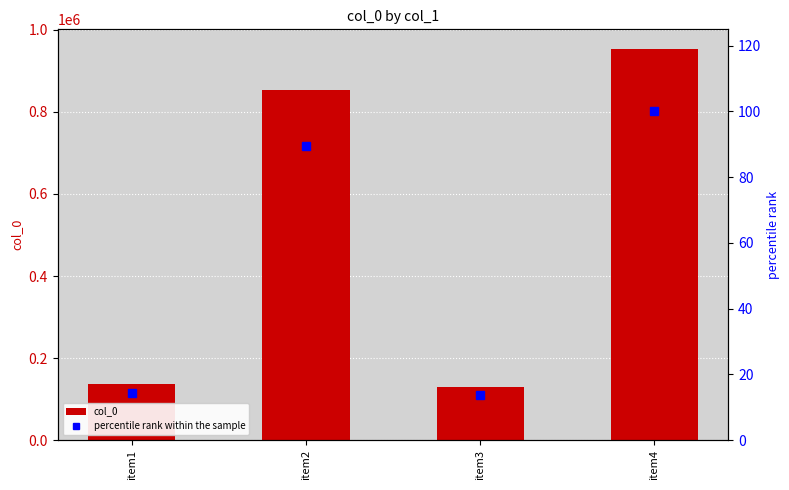

At item1, list the series in order from largest to smallest.

col_0, percentile rank within the sample